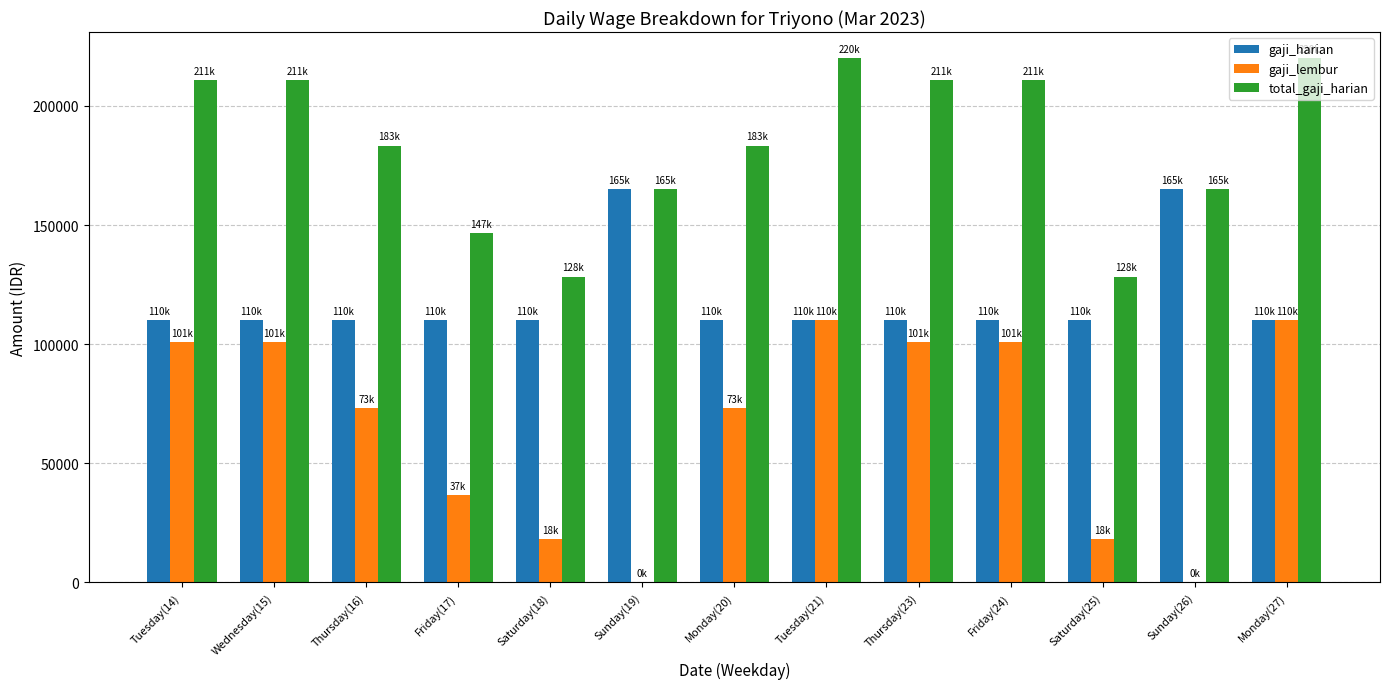

Reading left to right, list all the values displayed in this chart.

gaji_harian: Tuesday(14)=110000.0	Wednesday(15)=110000.0	Thursday(16)=110000.0	Friday(17)=110000.0	Saturday(18)=110000.0	Sunday(19)=165000.0	Monday(20)=110000.0	Tuesday(21)=110000.0	Thursday(23)=110000.0	Friday(24)=110000.0	Saturday(25)=110000.0	Sunday(26)=165000.0	Monday(27)=110000.0
gaji_lembur: Tuesday(14)=100833.3	Wednesday(15)=100833.3	Thursday(16)=73333.3	Friday(17)=36666.7	Saturday(18)=18333.3	Sunday(19)=0.0	Monday(20)=73333.3	Tuesday(21)=110000.0	Thursday(23)=100833.3	Friday(24)=100833.3	Saturday(25)=18333.3	Sunday(26)=0.0	Monday(27)=110000.0
total_gaji_harian: Tuesday(14)=210833.3	Wednesday(15)=210833.3	Thursday(16)=183333.3	Friday(17)=146666.7	Saturday(18)=128333.3	Sunday(19)=165000.0	Monday(20)=183333.3	Tuesday(21)=220000.0	Thursday(23)=210833.3	Friday(24)=210833.3	Saturday(25)=128333.3	Sunday(26)=165000.0	Monday(27)=220000.0